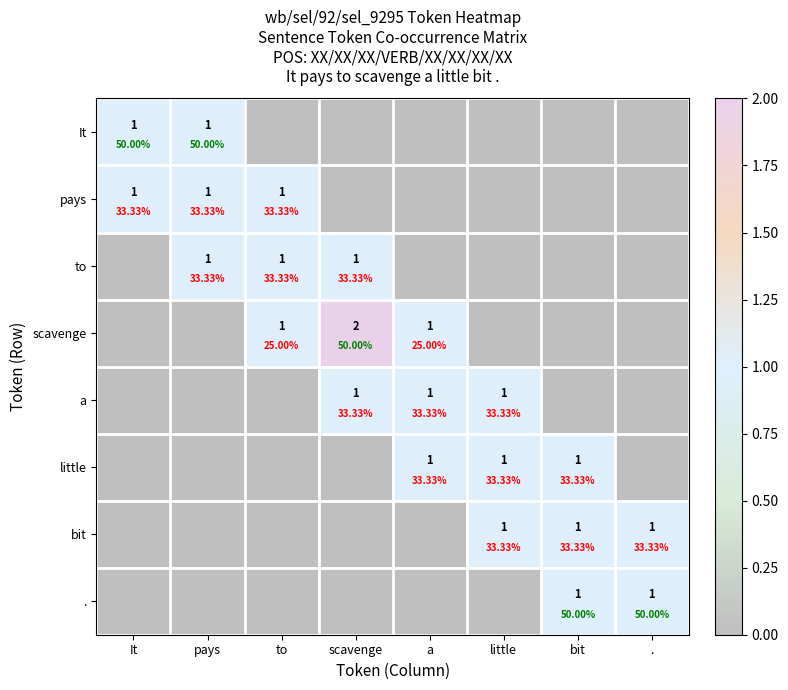

What is the difference between the second highest and second lowest values in the a series?

1